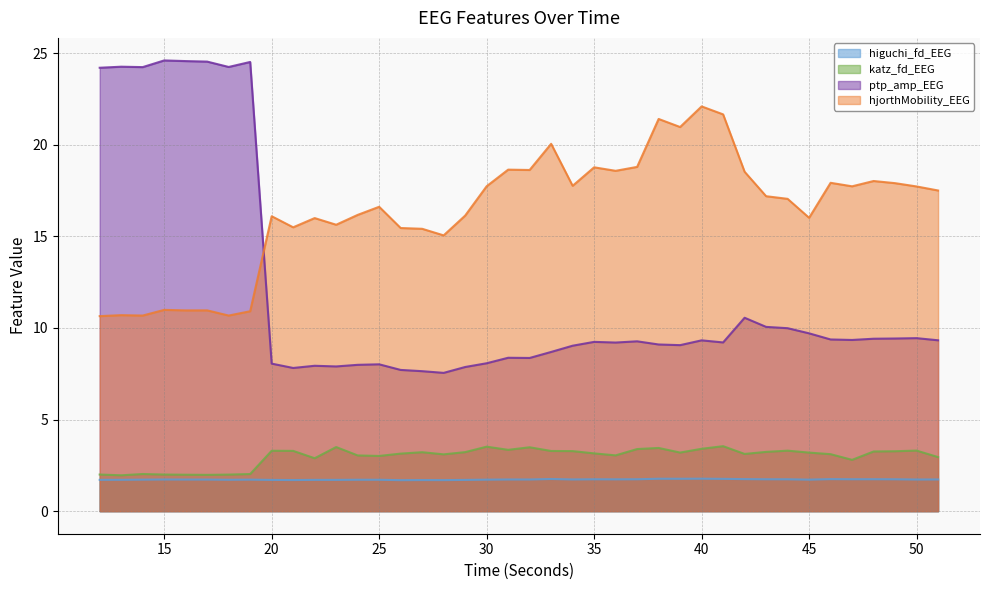

Which series ends up on top after the final intersection of hjorthMobility_EEG and ptp_amp_EEG?

hjorthMobility_EEG